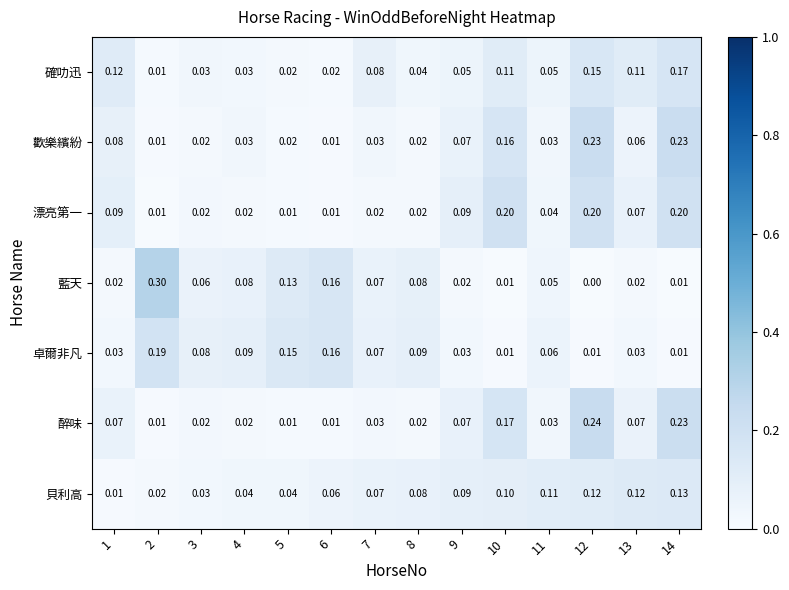

Is the value of 藍天 at 2 greater than the value of 歡樂繽紛 at 13?

Yes